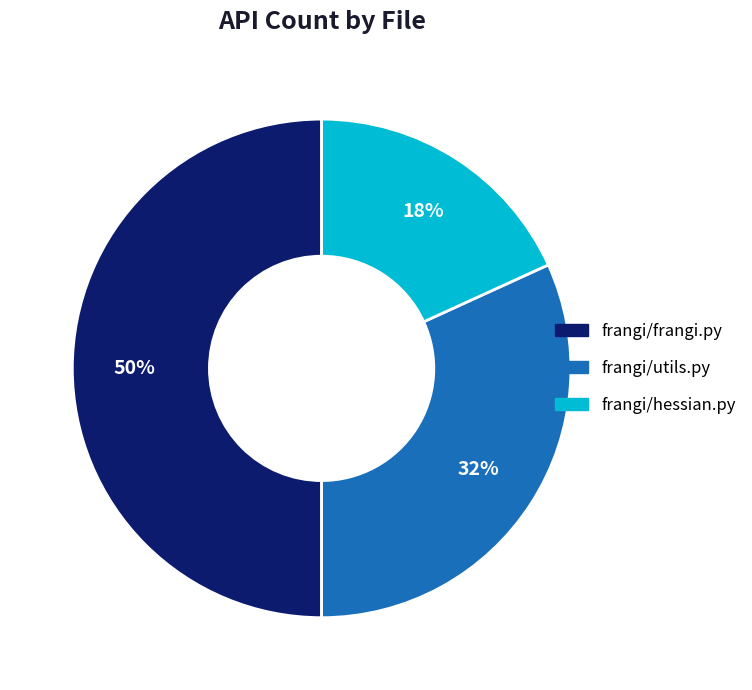

To the nearest percent, what portion does frangi/frangi.py represent?

50%